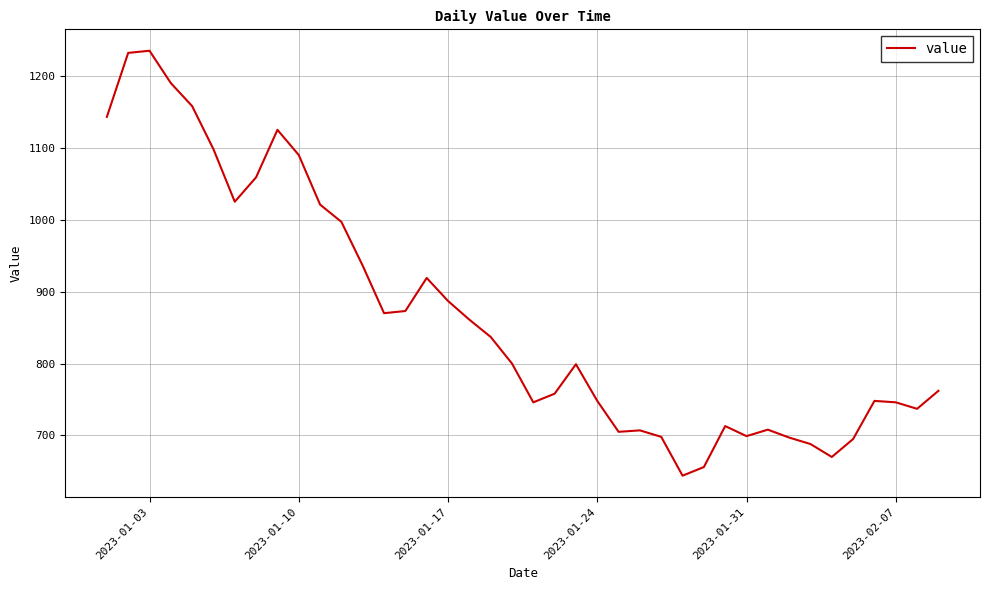

What is the smallest value displayed?

644